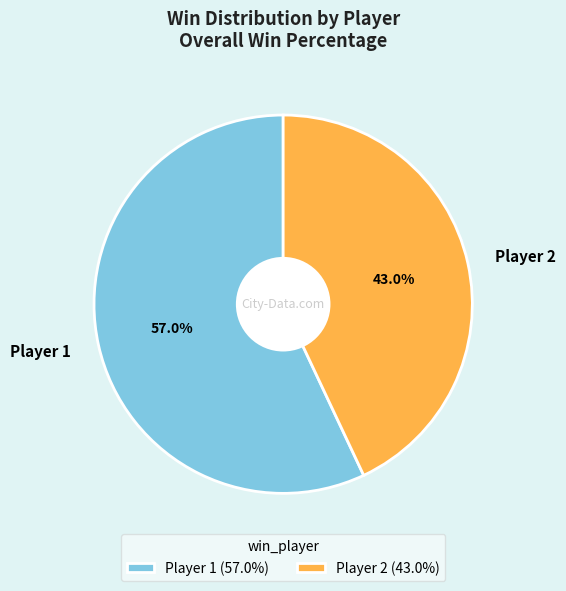

To the nearest percent, what is the difference between the Player 2 and Player 1 slice percentages?

14%